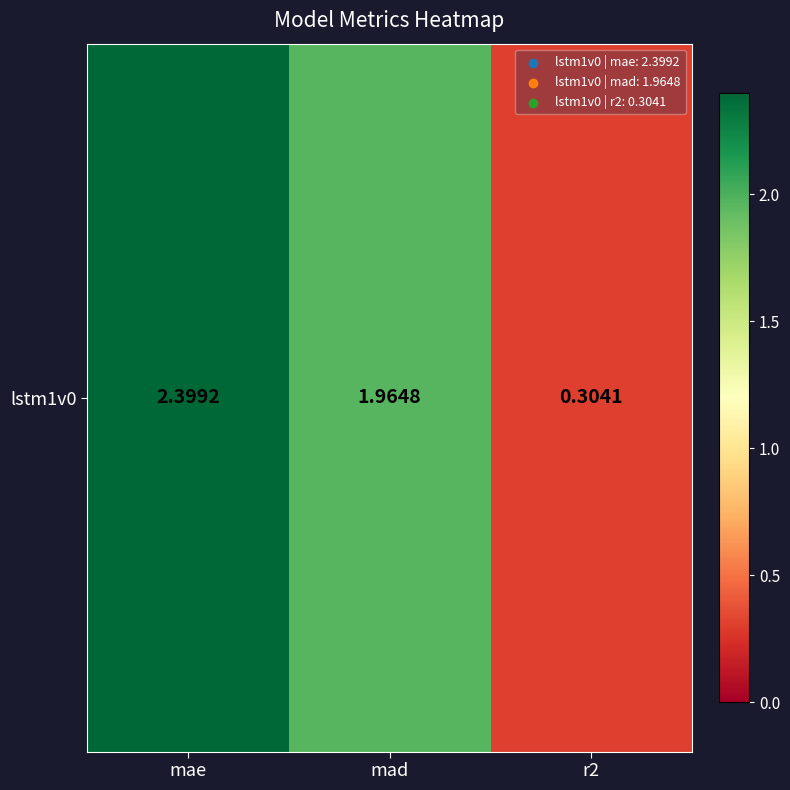

What value does the data have at r2?

0.3